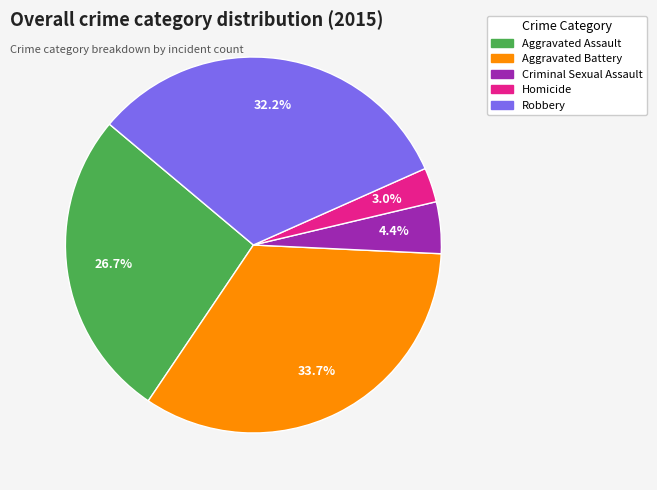

Which has a higher value, Homicide or Criminal Sexual Assault?

Criminal Sexual Assault